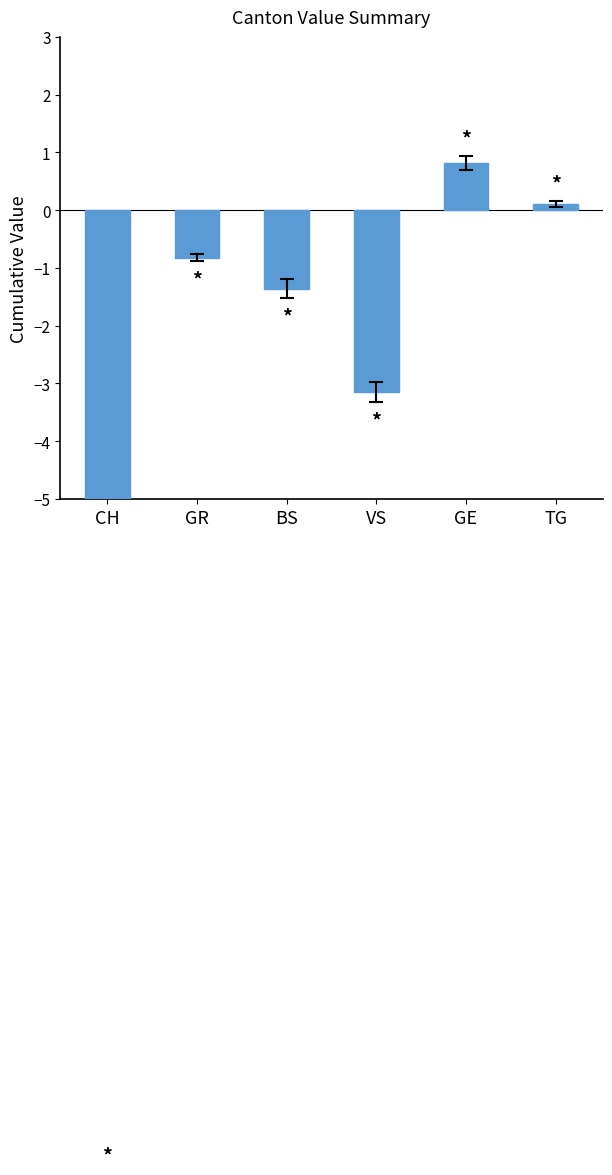

Reading left to right, extract all data points from this chart.

CH=-15.1	GR=-0.8	BS=-1.4	VS=-3.2	GE=0.8	TG=0.1